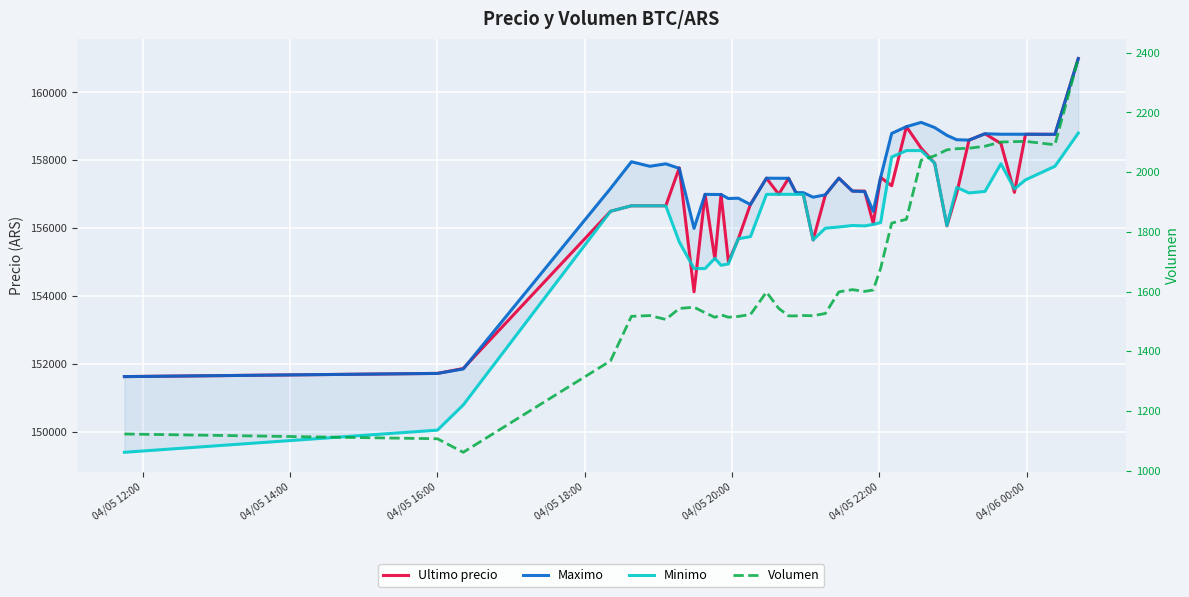

Does the chart display data point markers on the line(s)?

No